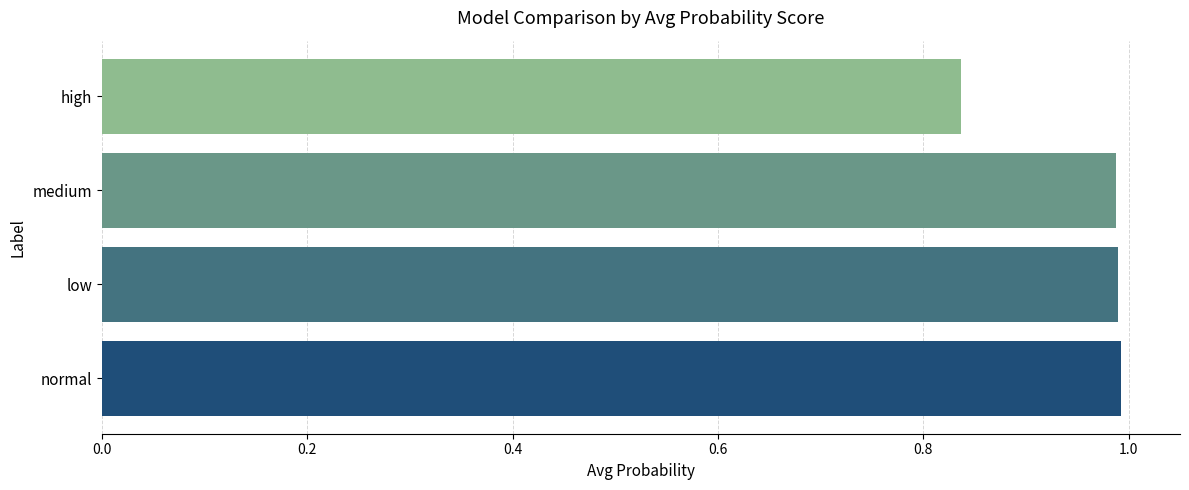

What is the difference between the second highest and minimum values?

0.2